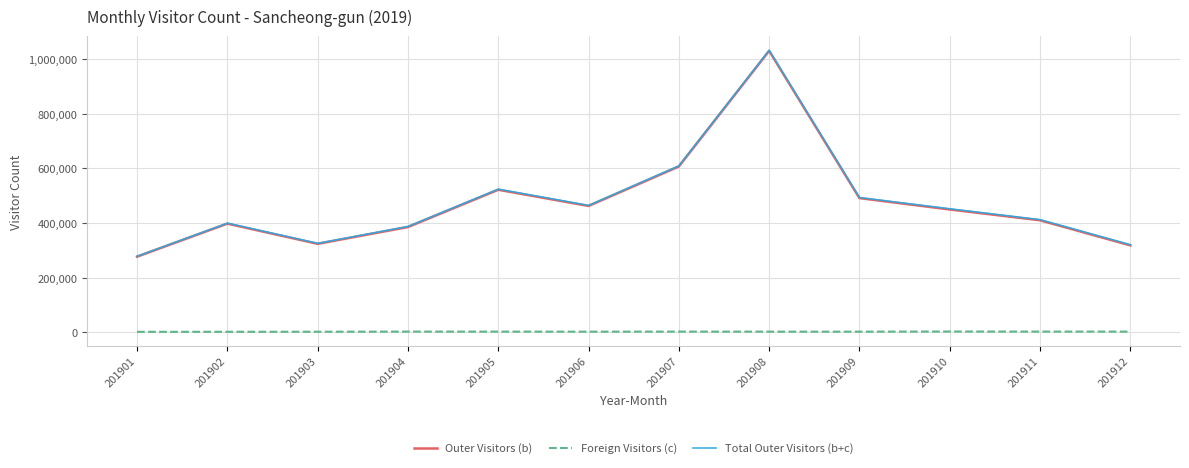

The value of Foreign Visitors (c) at 201907 is 2245. True or false?

True